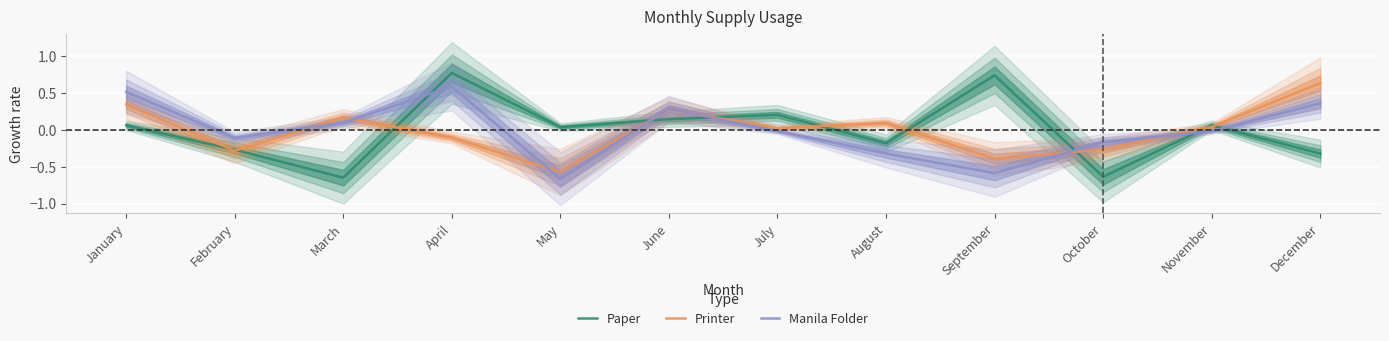

Which series has the widest spread of values?

Paper